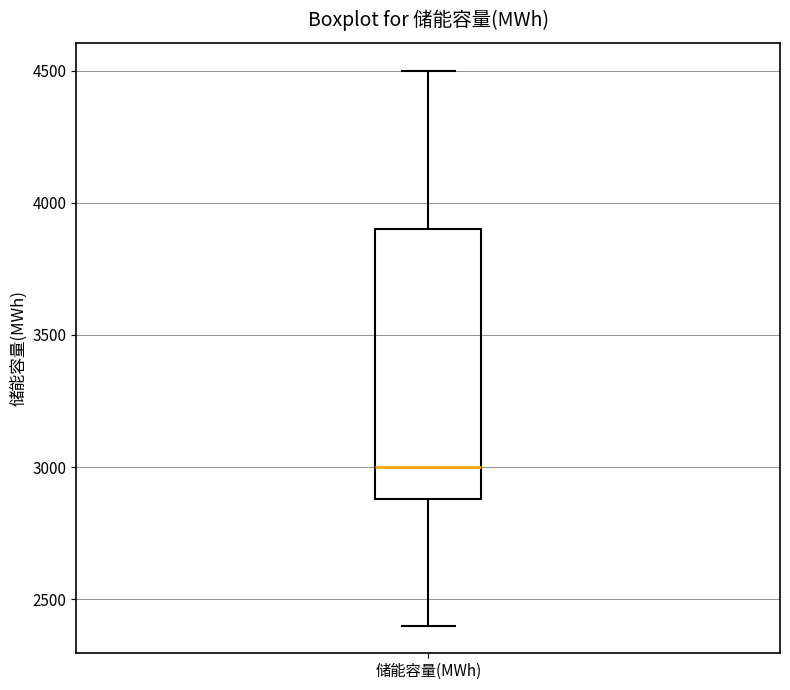

Transcribe this box plot: give where the median line is, the range the box spans, and where the two whiskers end, as read against the y-axis. The values are not printed on the chart, so give them approximately, as read against the axis.

median 3000, box 2900 to 3900, whiskers 2400 to 4500